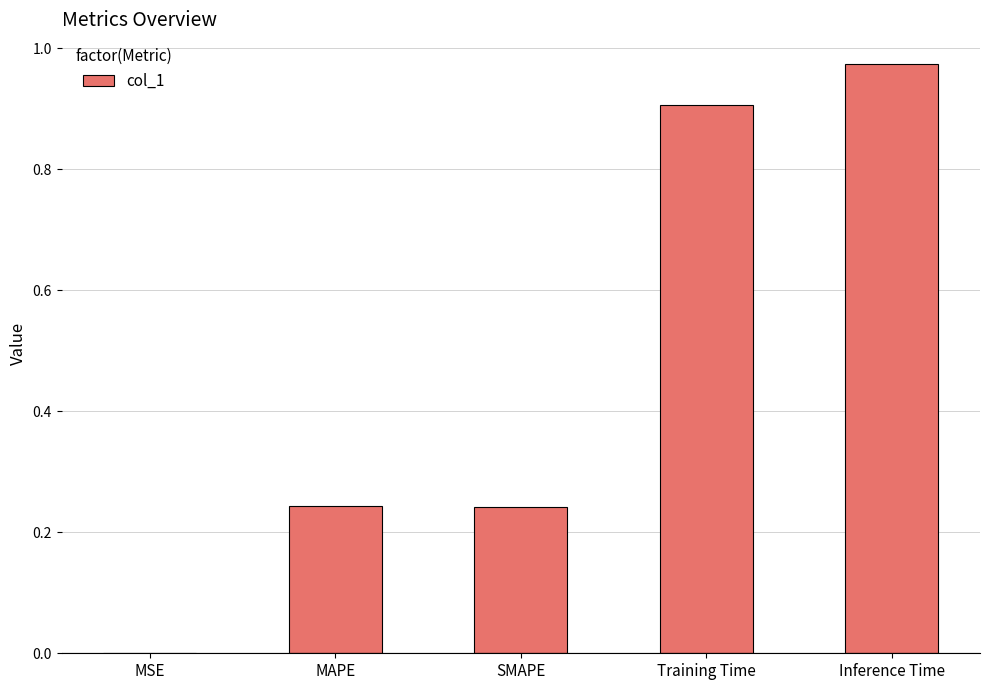

At which category does the chart reach its peak across all series?

Inference Time